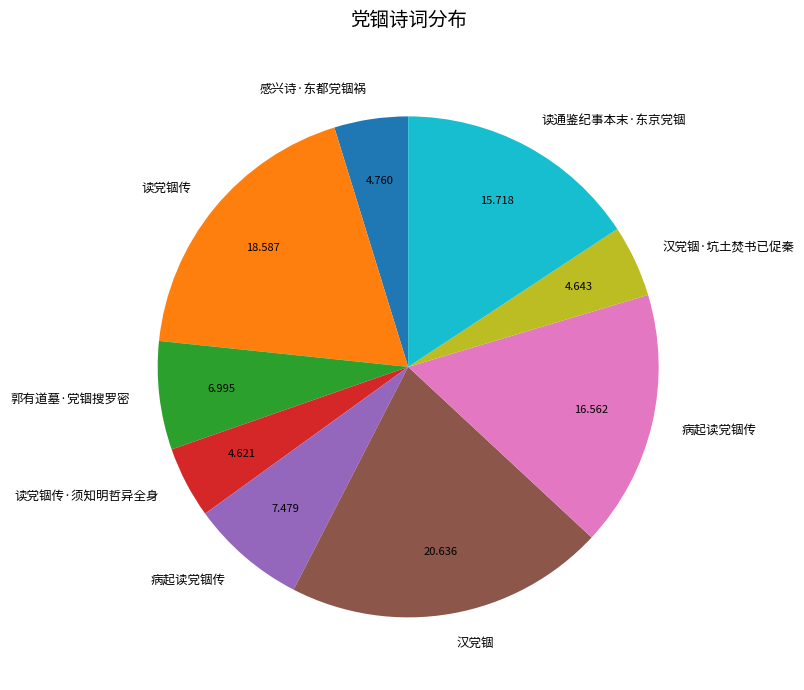

Is there any slice that represents more than half of the pie?

No